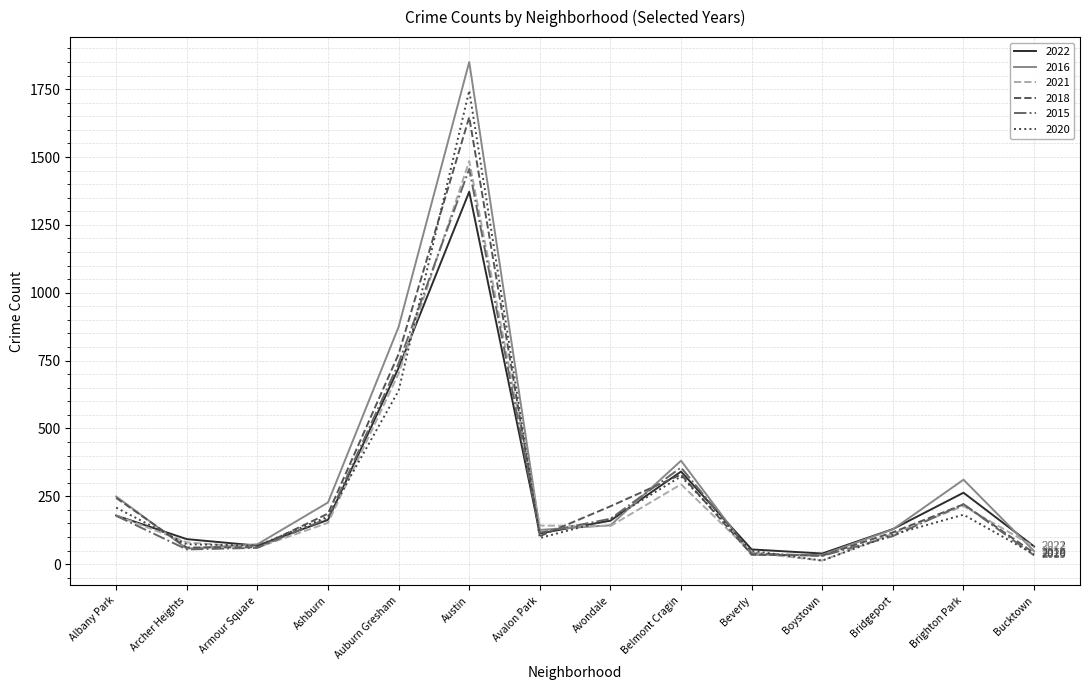

What is the spread (max minus min) of values at Albany Park?

71